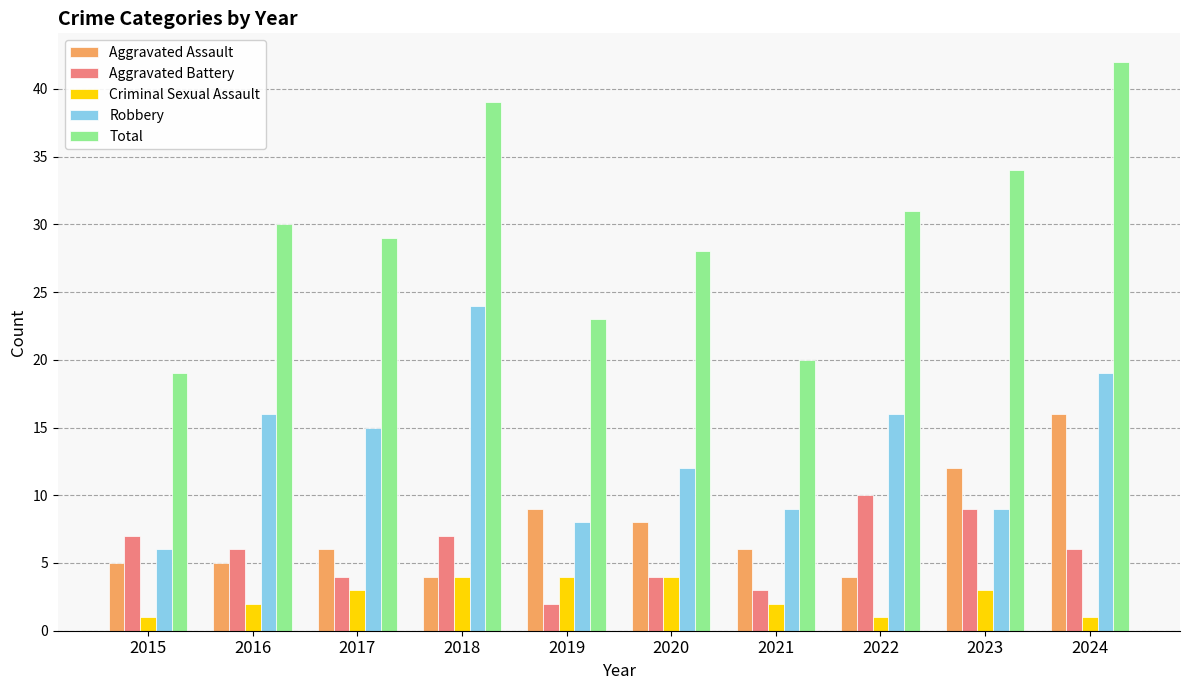

What is the maximum value for Criminal Sexual Assault?

4